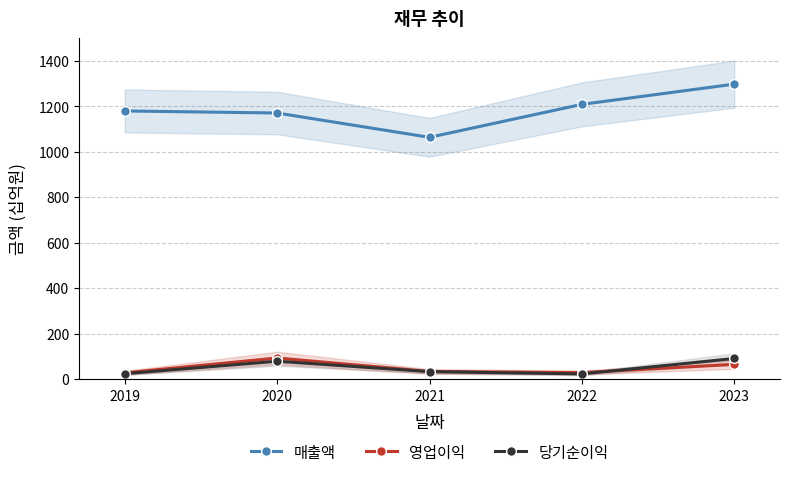

At which category does 영업이익 reach its first local valley?

2022